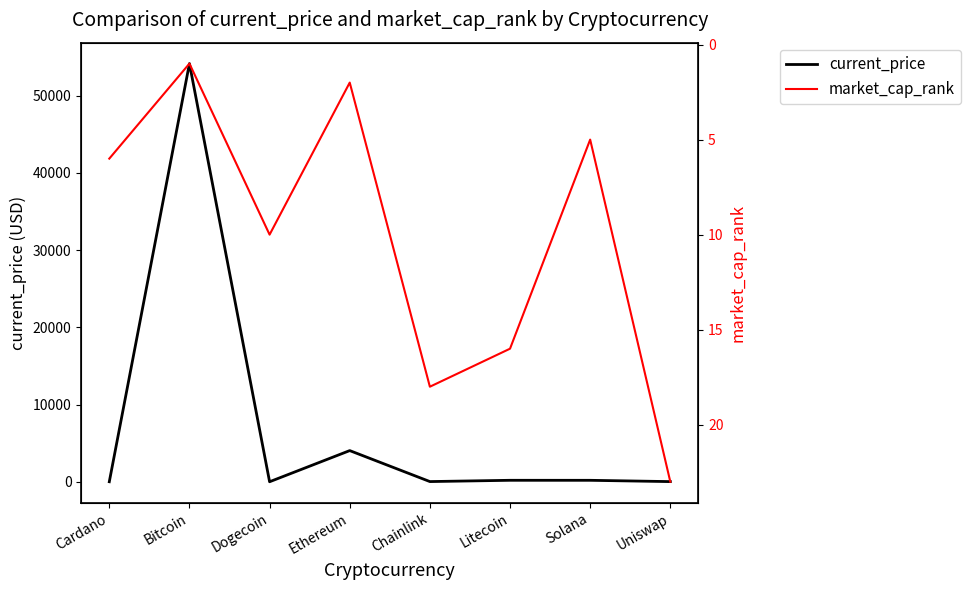

At which category does the chart reach its minimum across all series?

Dogecoin